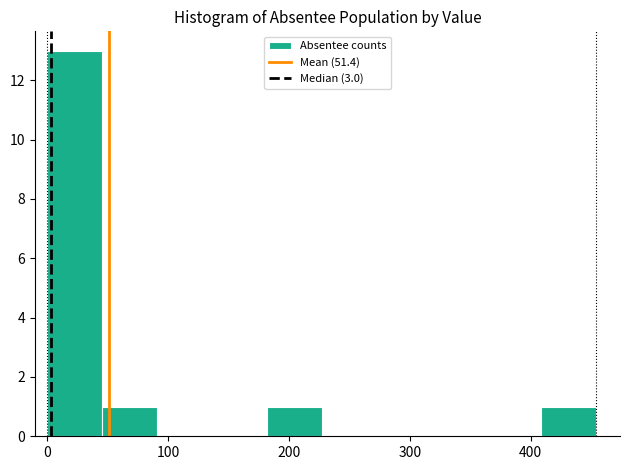

What is the height of the bar covering 0 to 50 on the x-axis? Neither the bar edges nor the heights are printed on the chart, so give them approximately, as read against the axes.

13